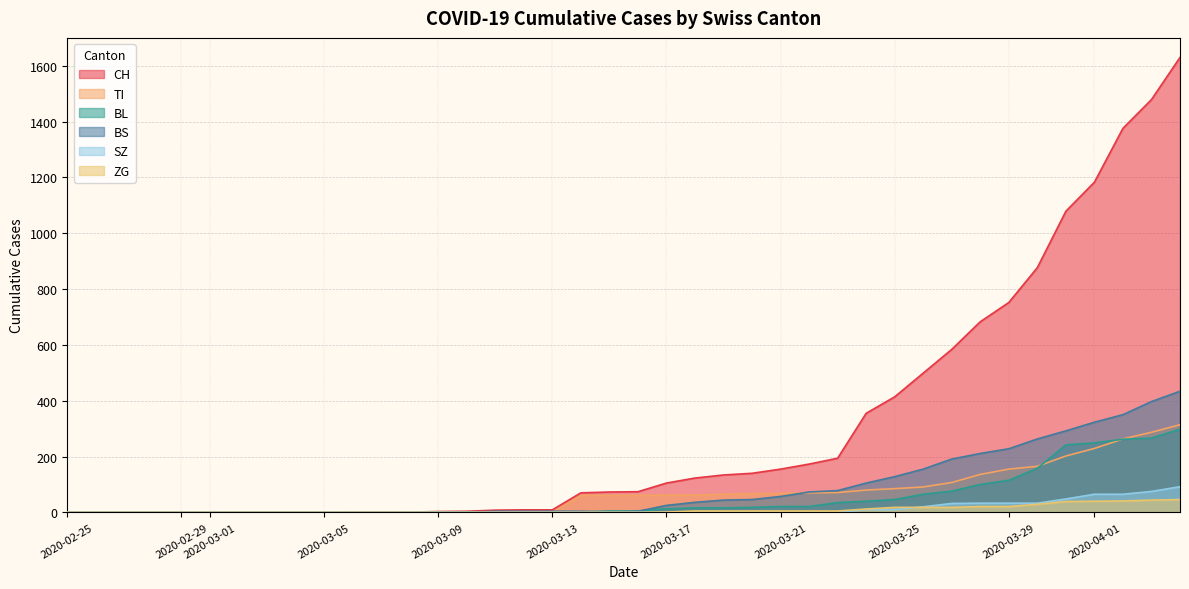

What is the maximum value shown in the chart?

1630